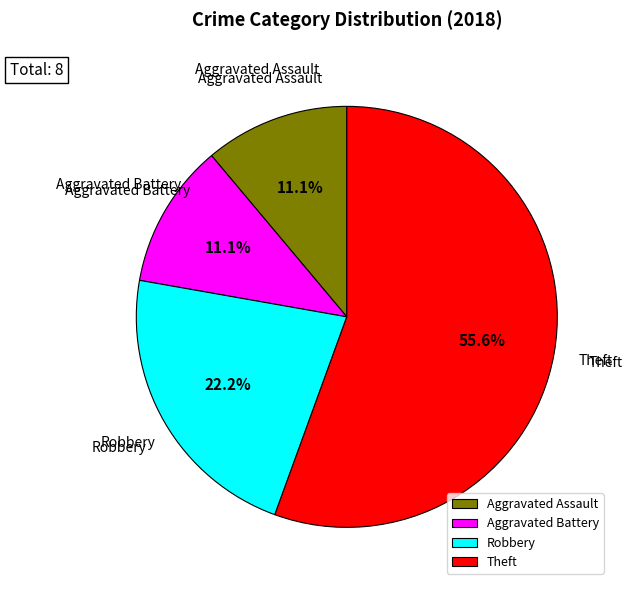

Which slice represents more than half of the pie?

Theft